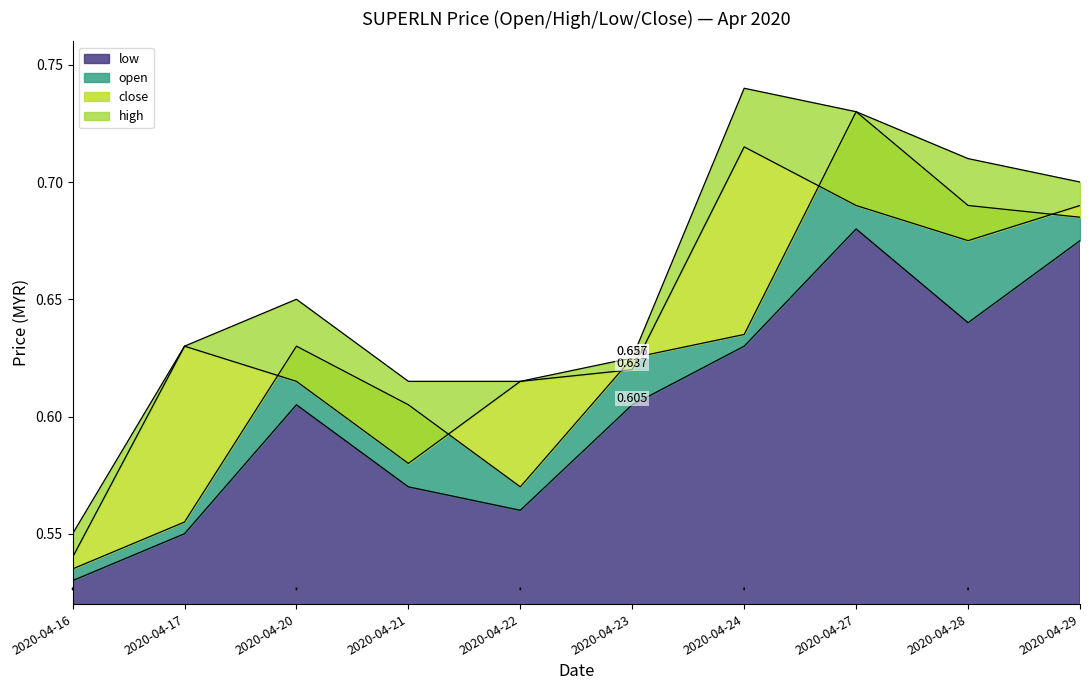

What is the value of the open point at the 4th from the left?

0.6